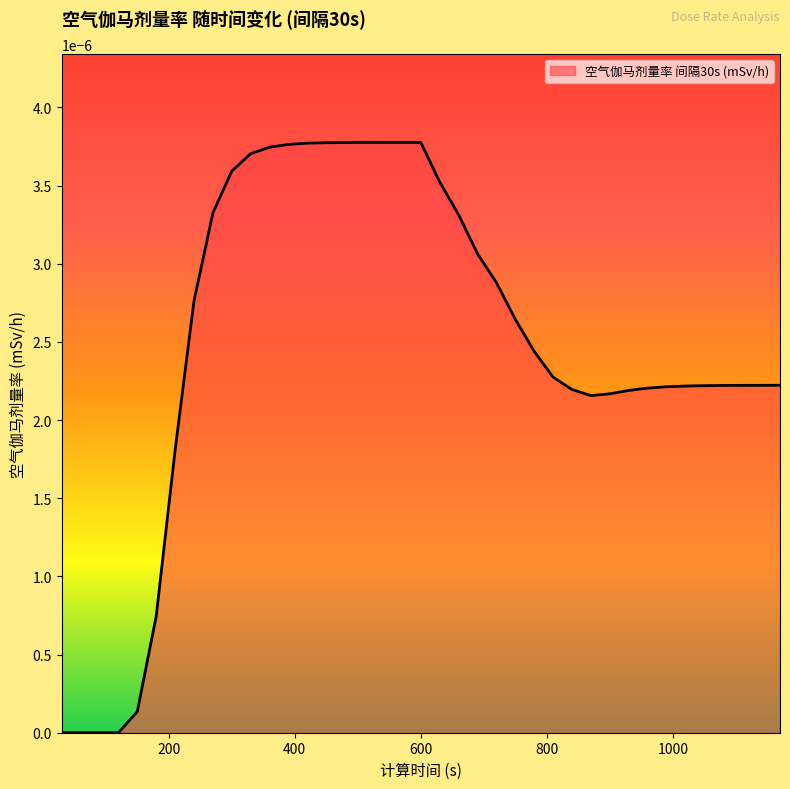

True or false: there are more than 1 points higher than both neighbors.

False